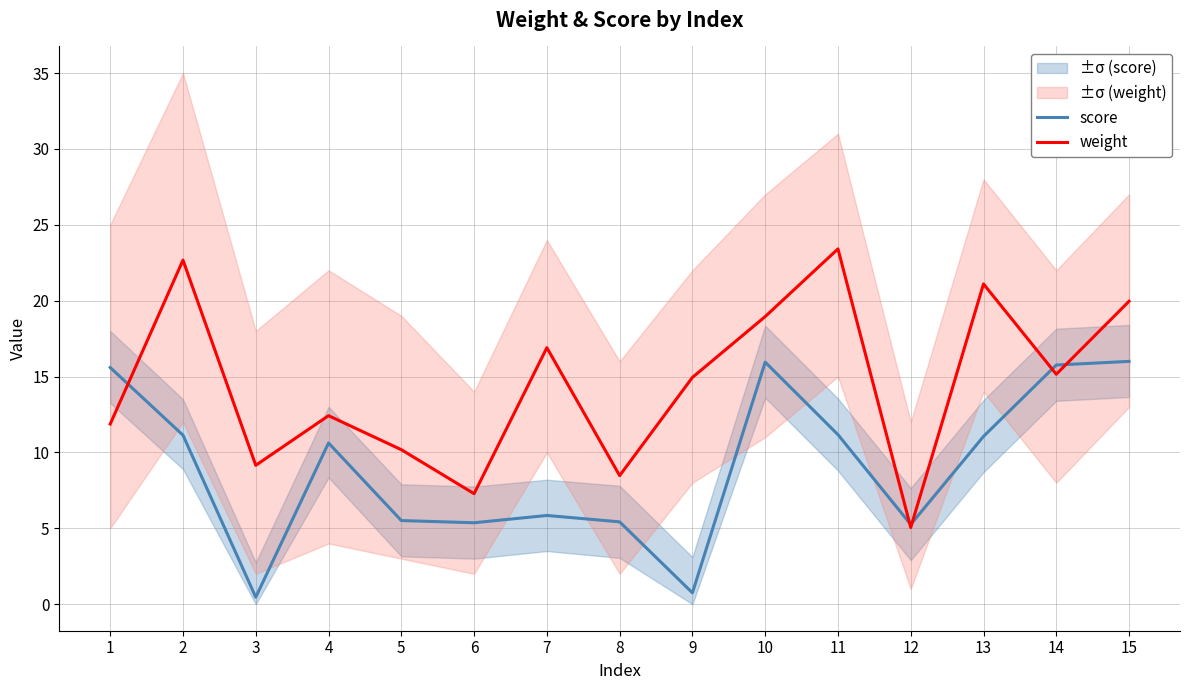

Which series ends up on top after the final intersection of weight and score?

weight